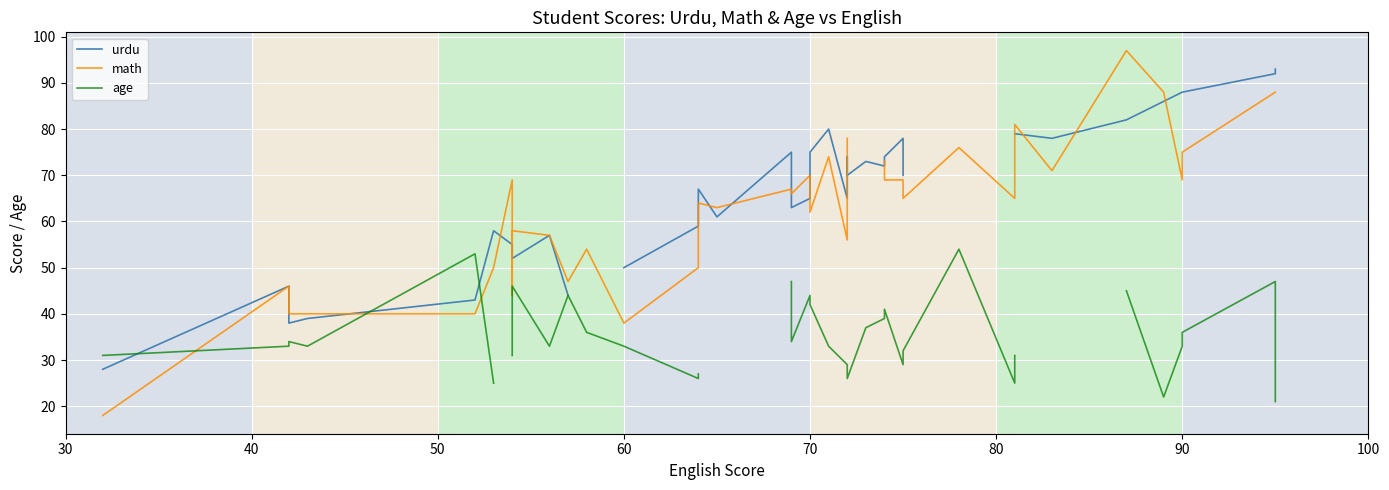

How many interior local valleys does the math series have?

11